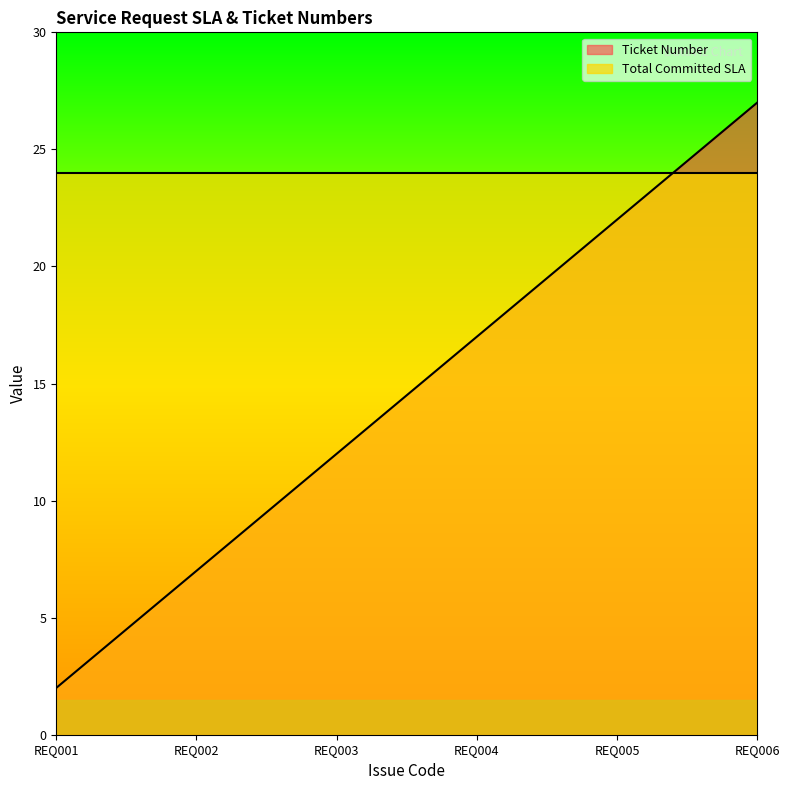

Does the chart have visible grid lines?

No